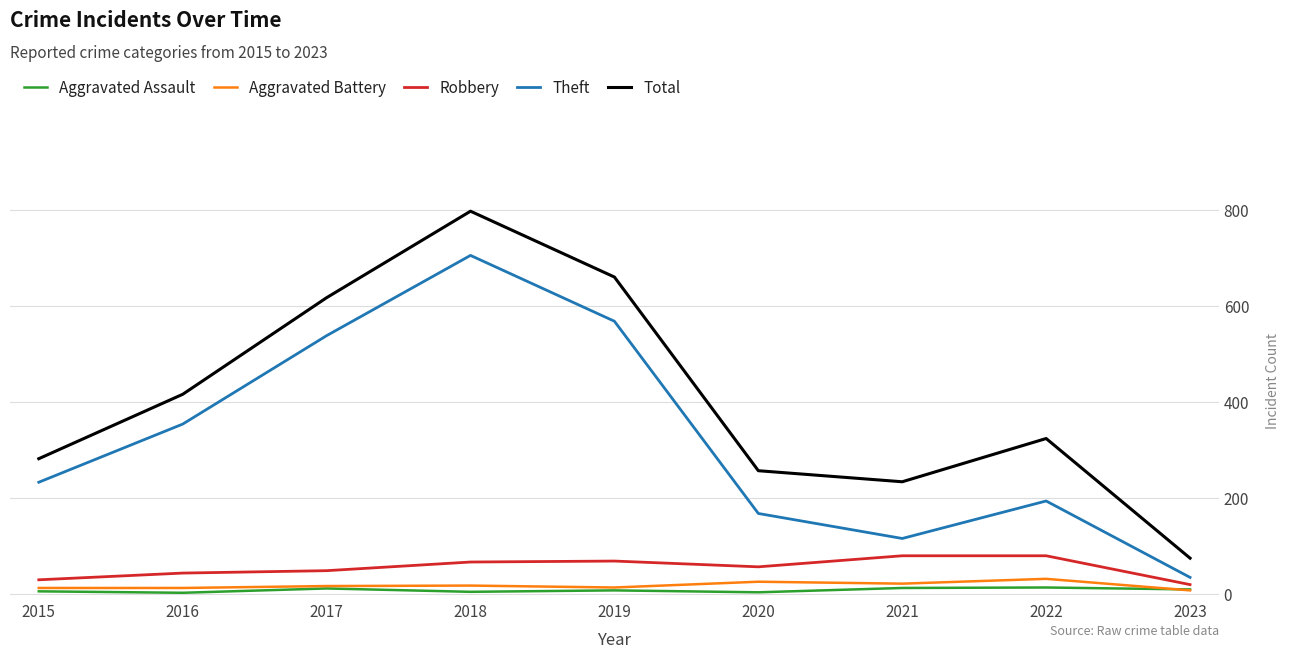

Which series has the largest total across all categories?

Total